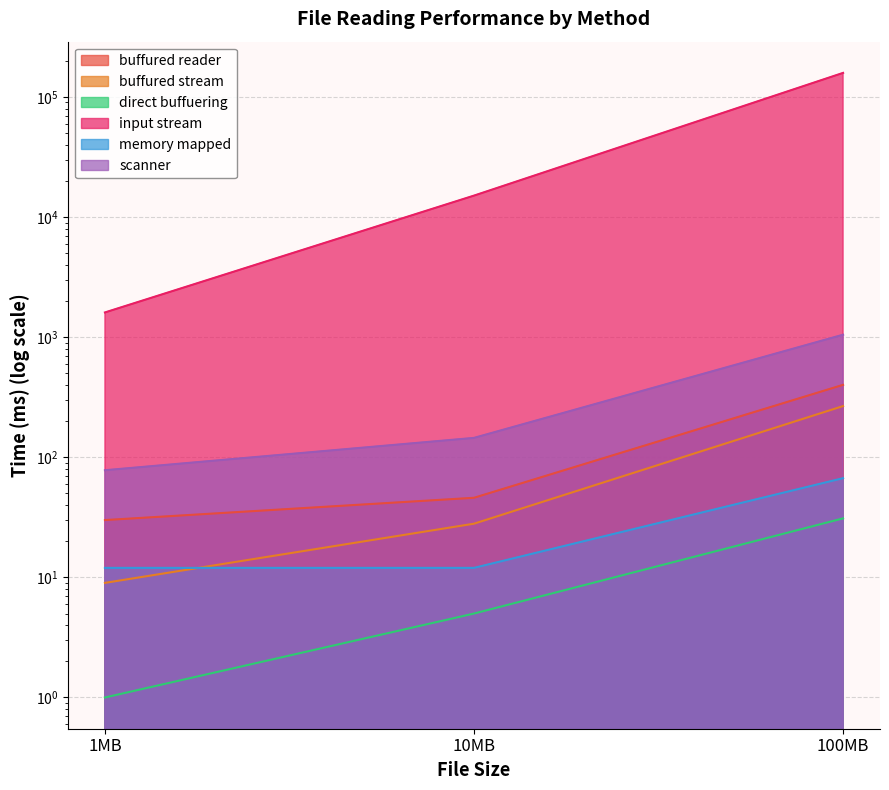

How many values in the buffured reader series exceed 46?

1